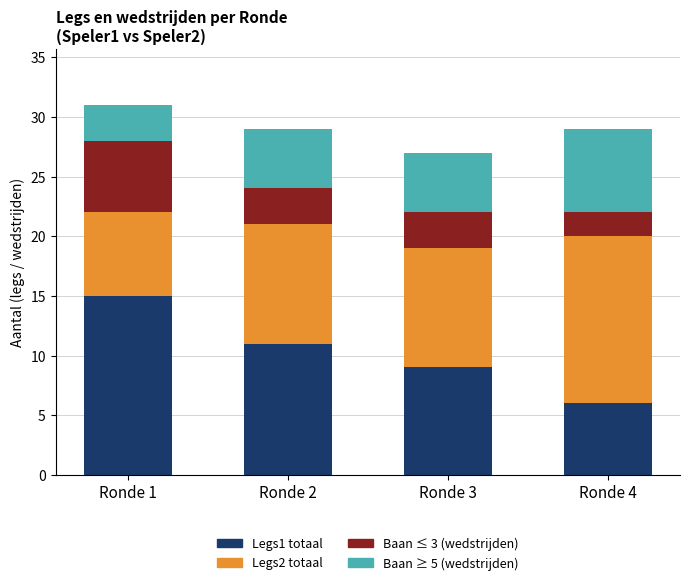

What are all the series names shown in the legend?

Legs1 totaal, Legs2 totaal, Baan ≤ 3 (wedstrijden), Baan ≥ 5 (wedstrijden)